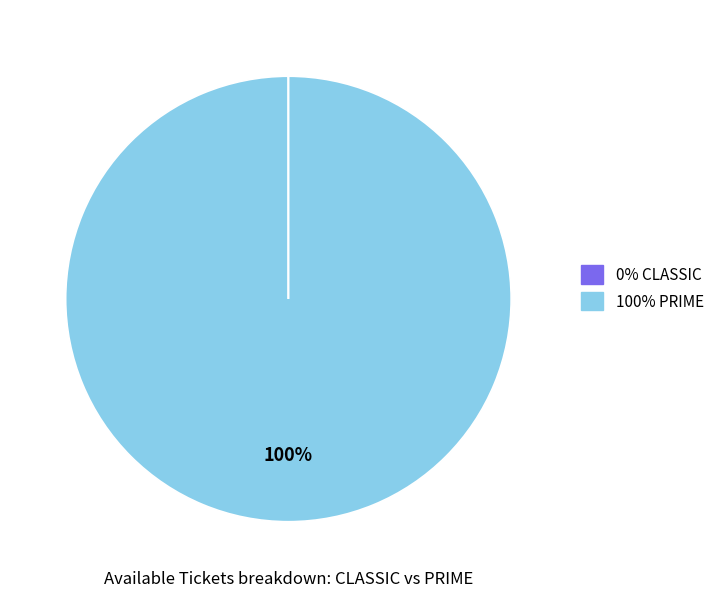

Is there any slice that represents more than half of the pie?

Yes